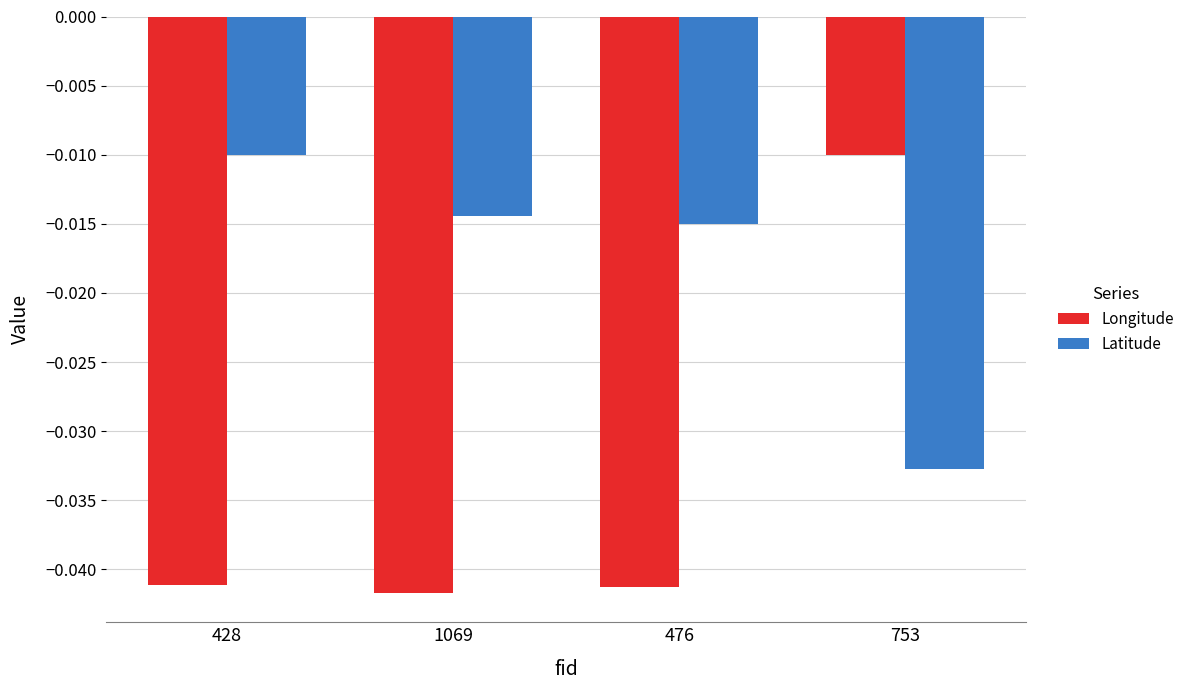

Which series has the largest total across all categories?

Latitude